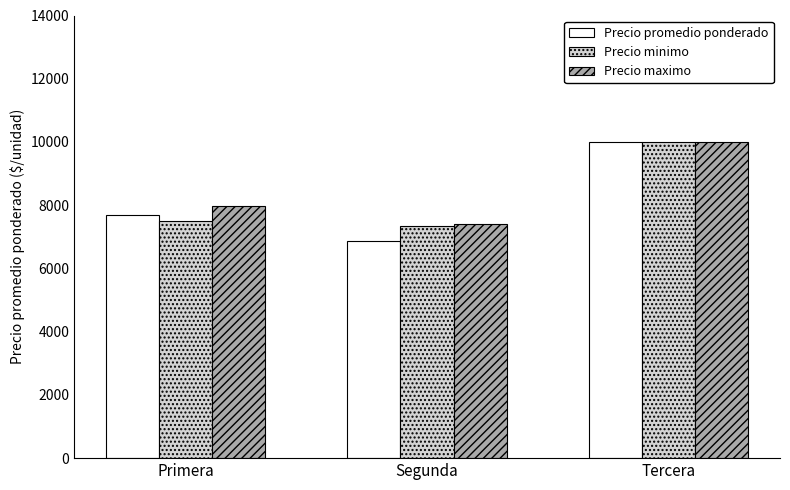

Reading left to right, extract all data points from this chart.

Precio promedio ponderado: 7675	6868	10000
Precio minimo: 7500	7333	10000
Precio maximo: 7978	7416	10000